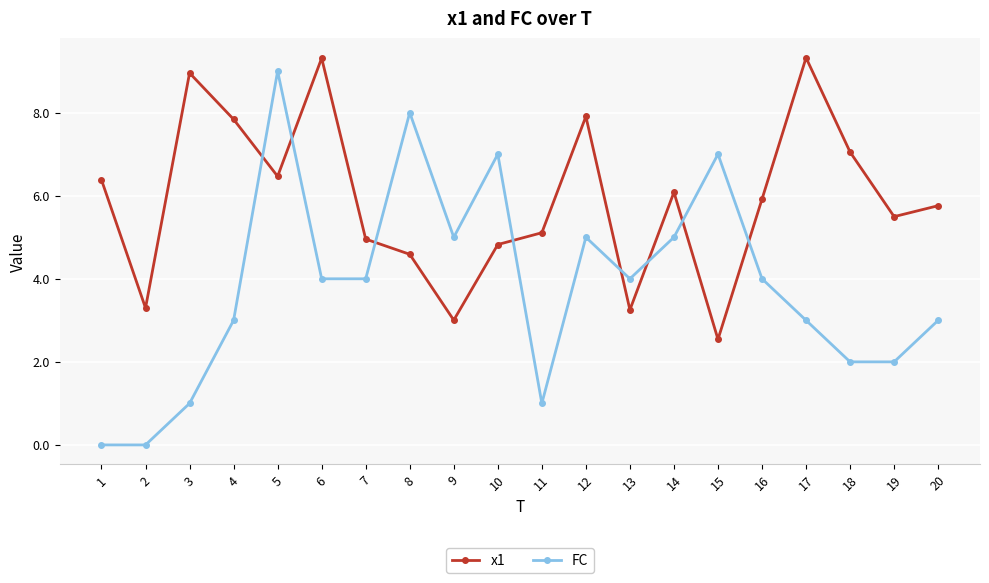

Which series changed the most between 2 and 13?

FC